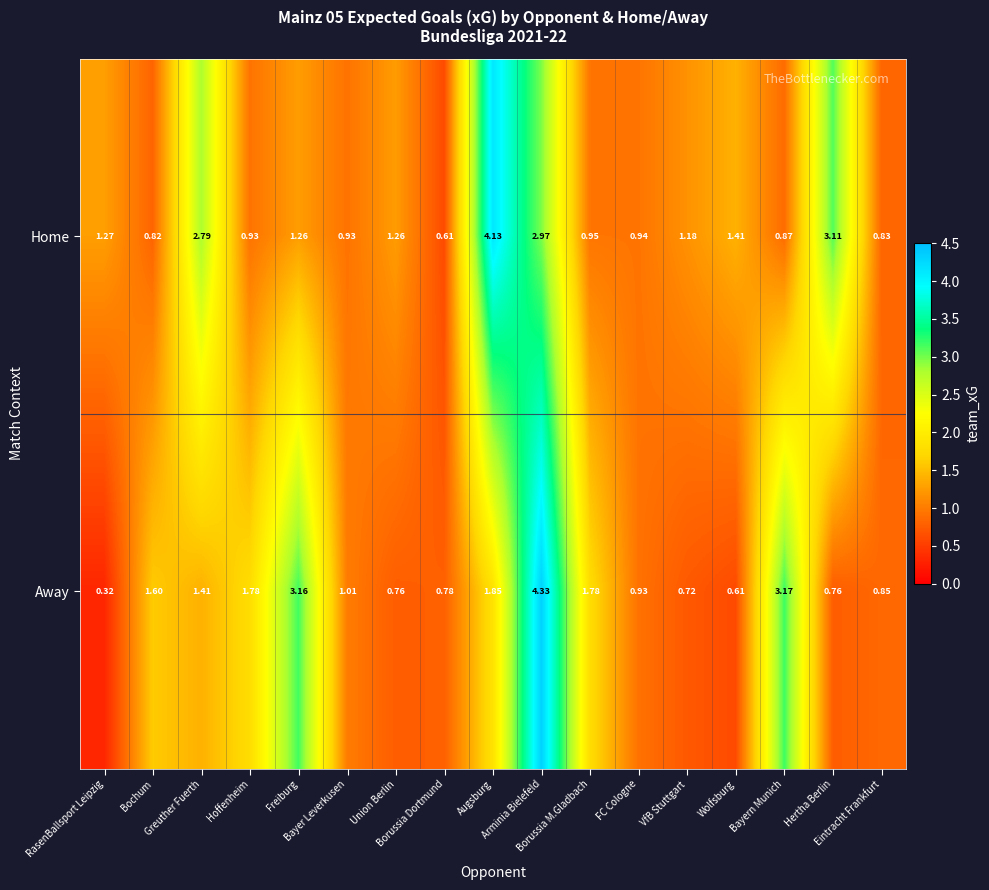

Which series has the widest spread of values?

Away